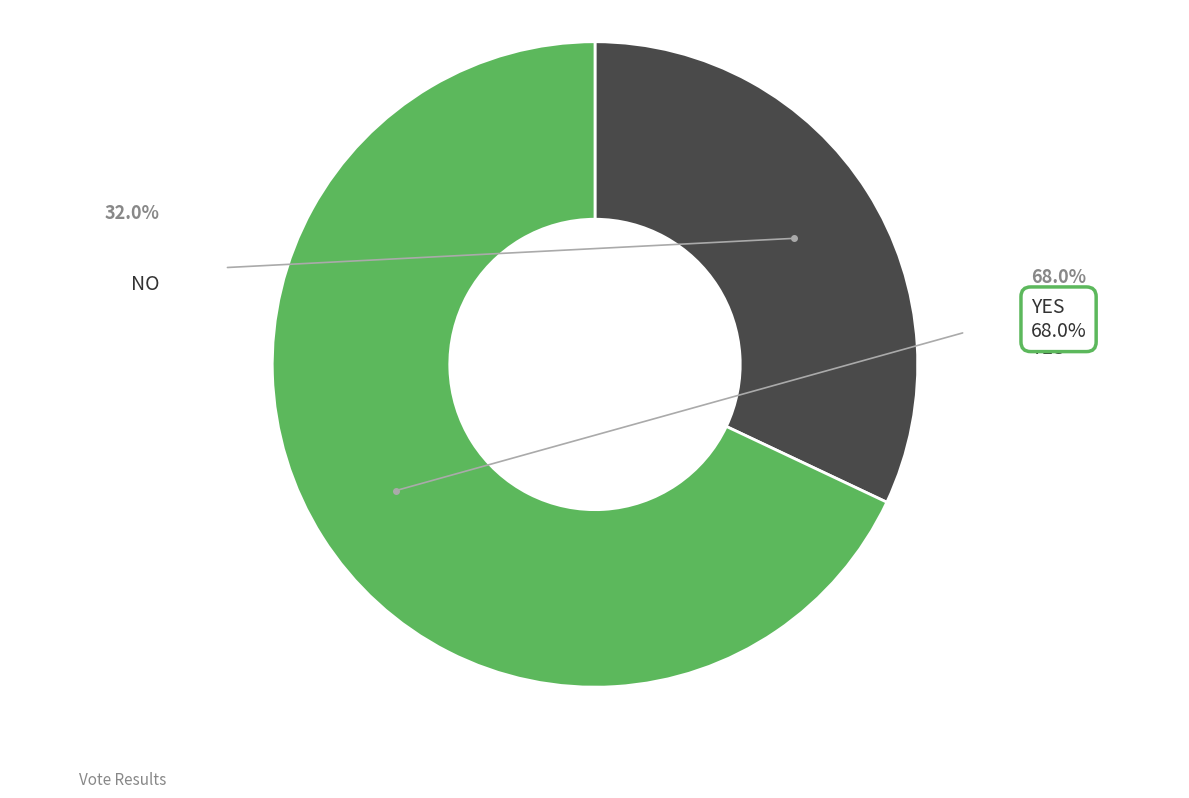

Is there a majority slice in this chart?

Yes